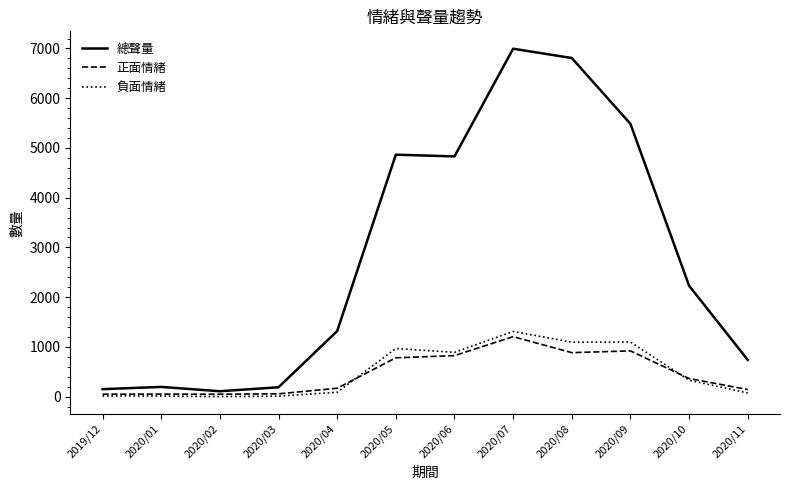

Is the value of 正面情緒 at 2019/12 greater than the value of 負面情緒 at 2020/09?

No